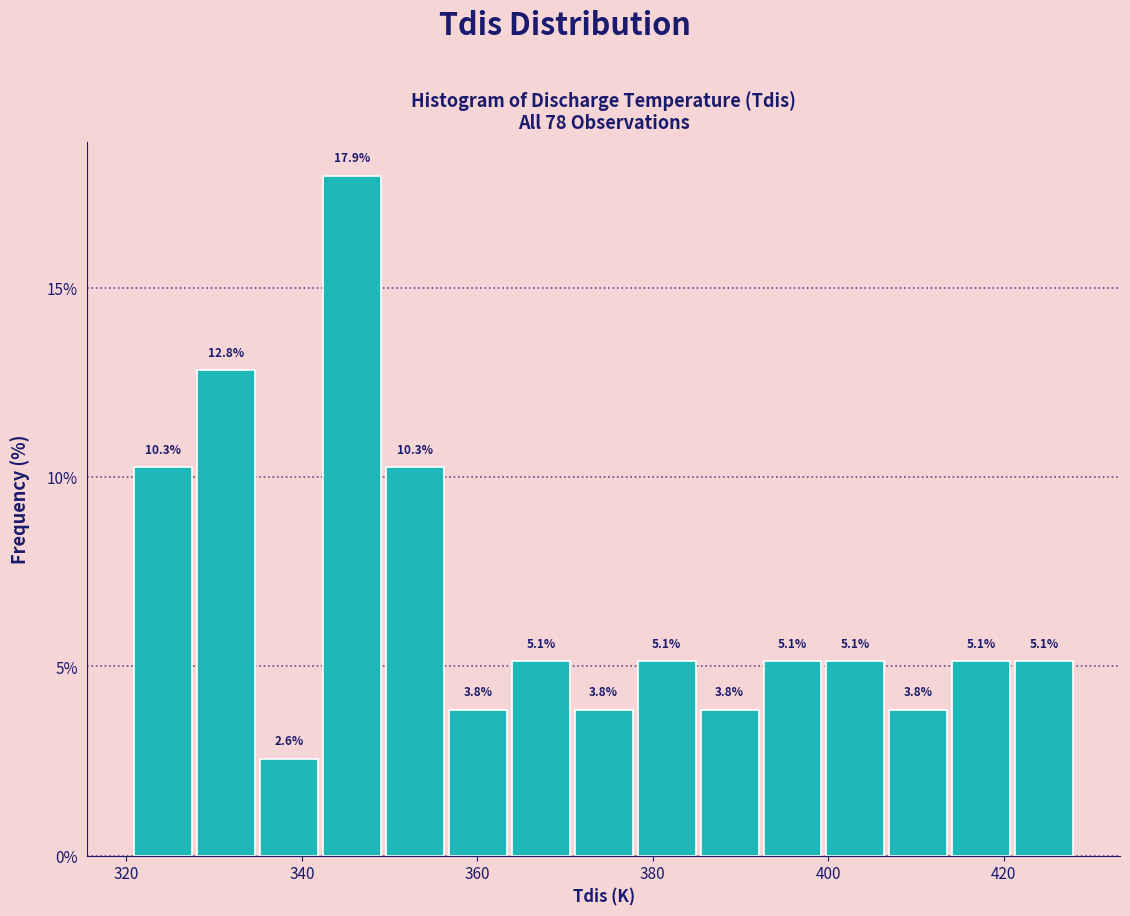

Around what value on the x-axis is the tallest bar? Give the approximate position of its centre, as read against the axis.

346